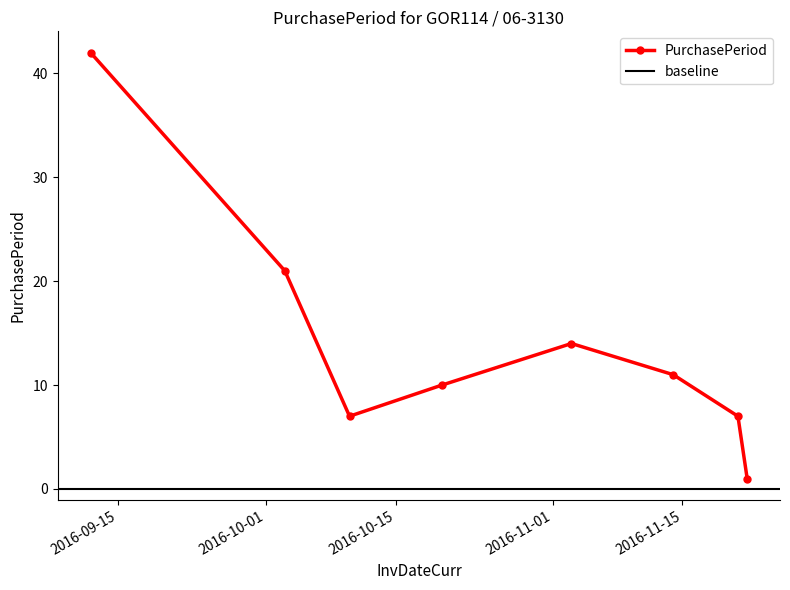

The value at 2016-09-12 is 42. True or false?

True